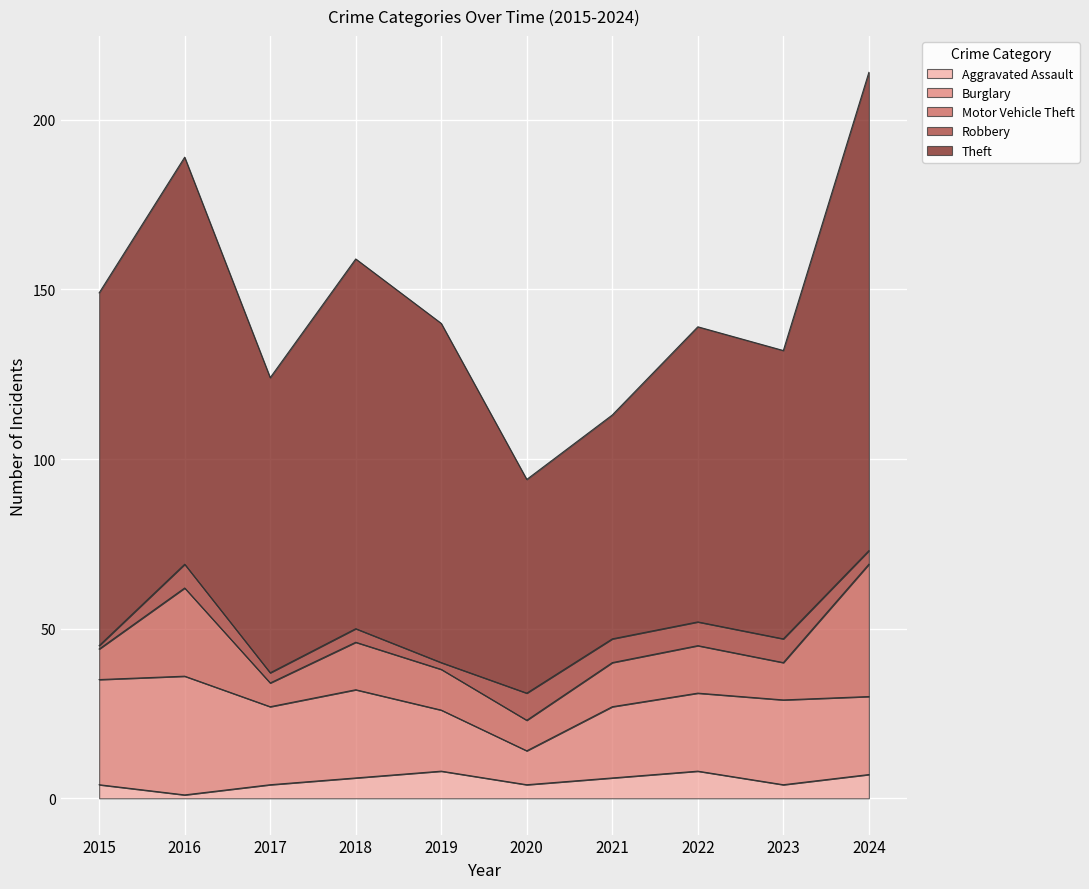

At which category does Burglary reach its first local valley?

2017